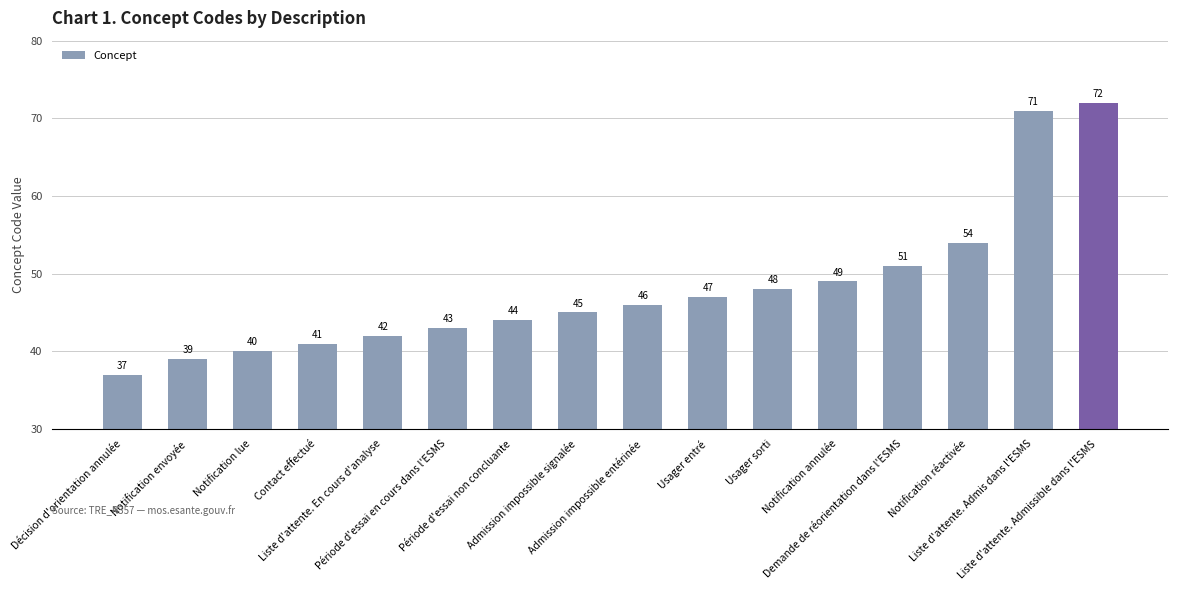

What is the maximum value shown in the chart?

72